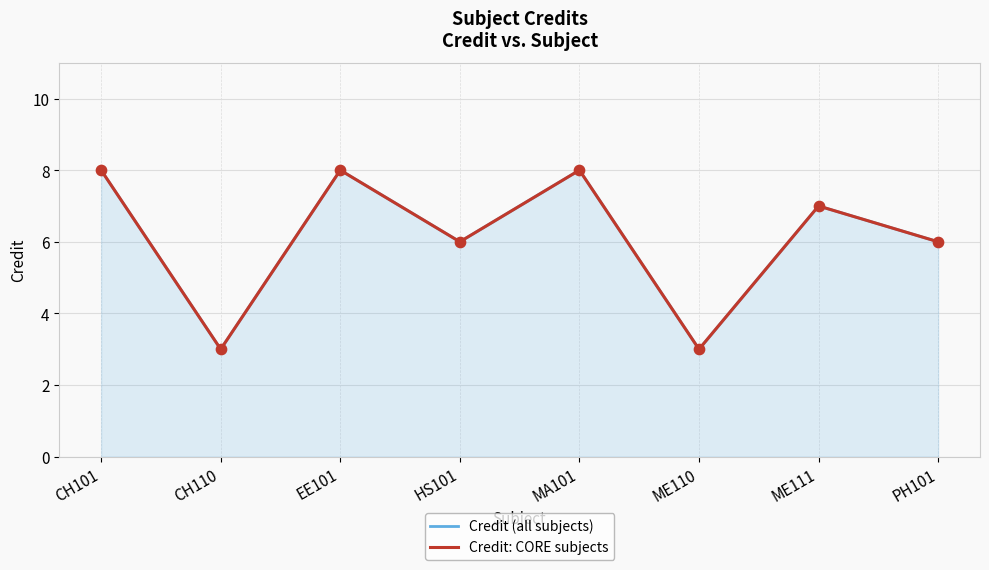

What is the total value across all series at ME111?

14